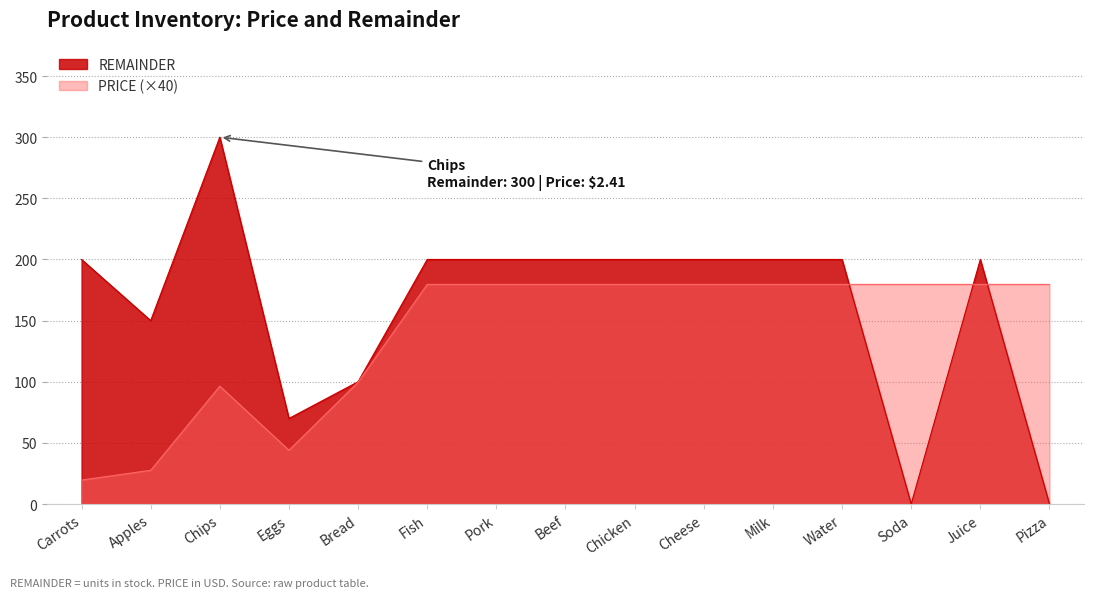

What is the label of the 10th point from the right?

Fish